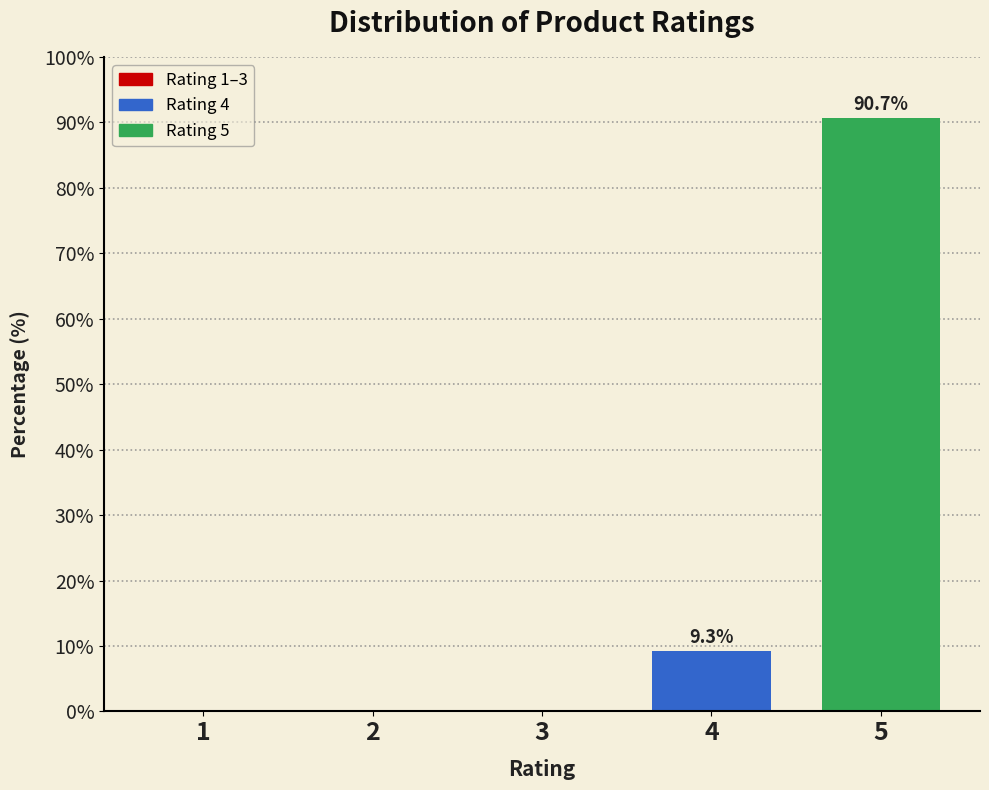

Reading left to right, what are all the values shown in this chart?

1=0.0	2=0.0	3=0.0	4=9.3	5=90.7